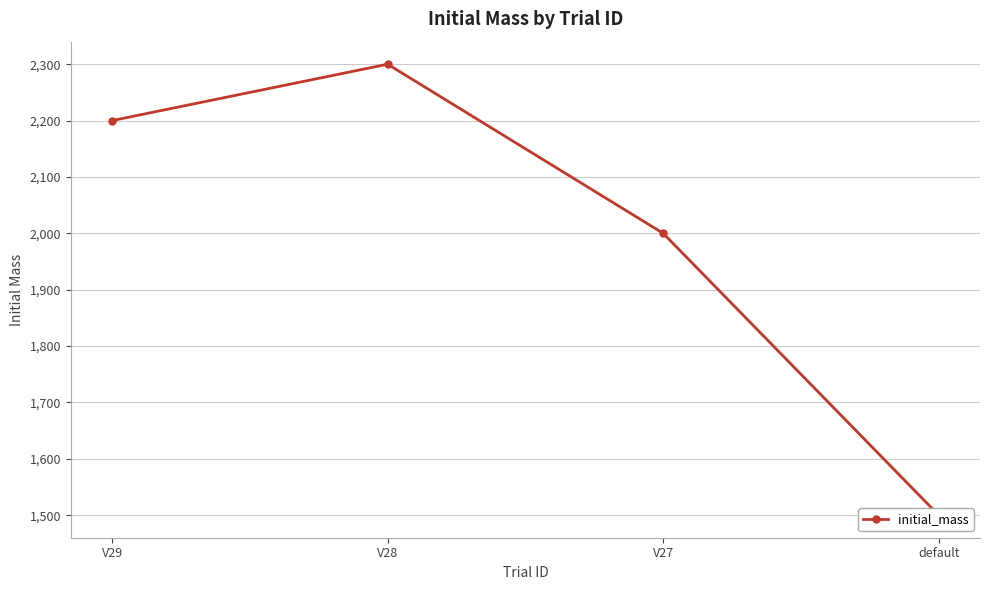

What is the label of the 4th point from the left?

default